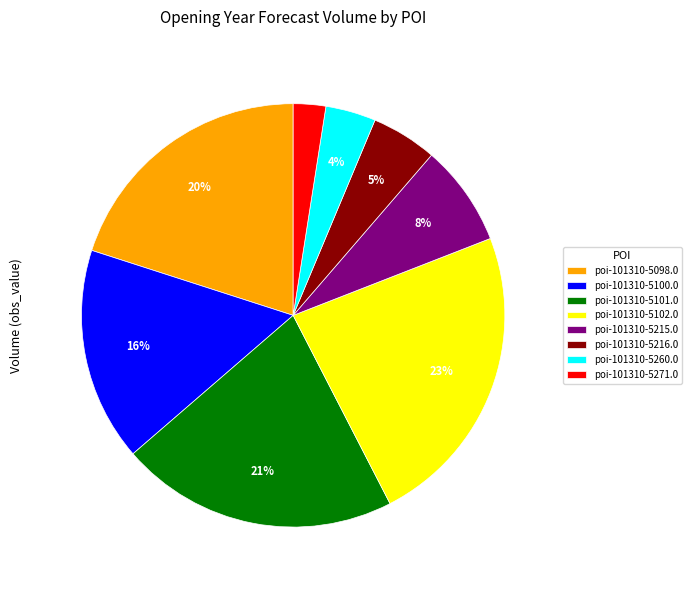

To the nearest percent, what is the difference between the largest and smallest slice percentages?

21%